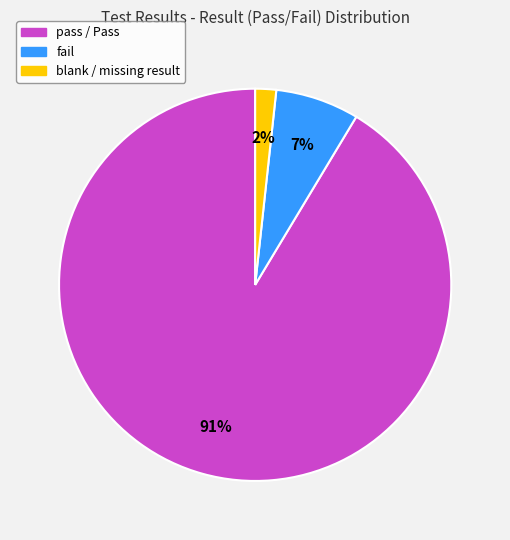

Does any single category account for the majority?

Yes